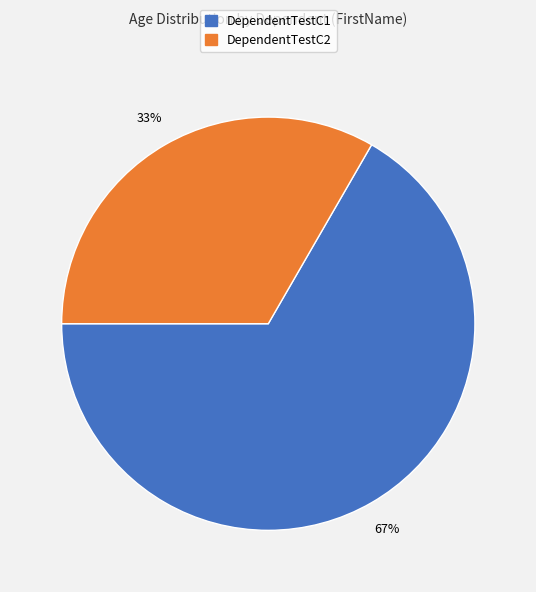

How many segments does this pie chart have?

2